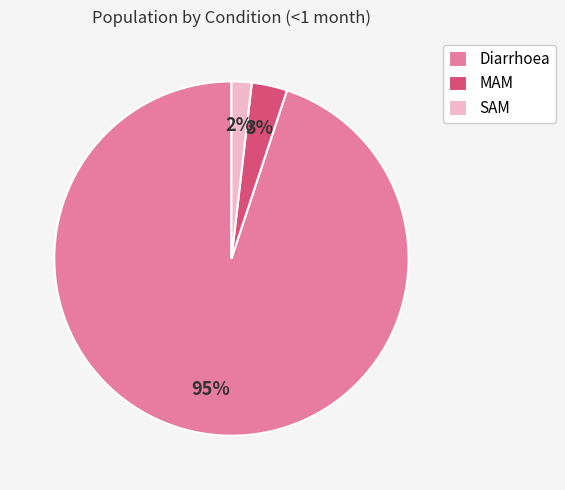

Do Diarrhoea and SAM together represent more than half of the pie?

Yes